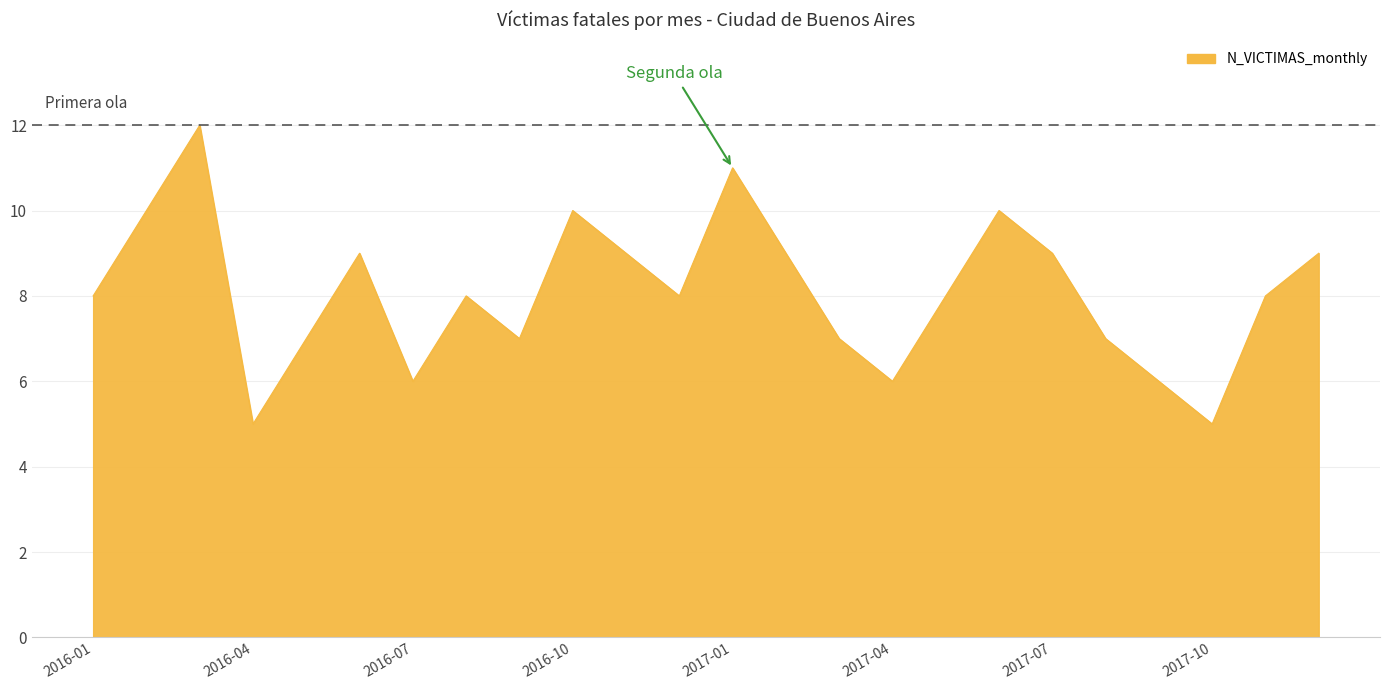

Reading left to right, extract all data points from this chart.

8	10	12	5	7	9	6	8	7	10	9	8	11	9	7	6	8	10	9	7	6	5	8	9